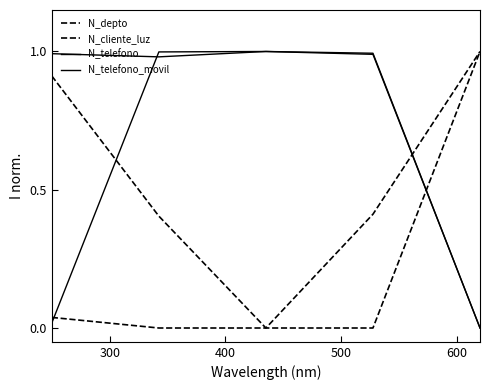

Does the chart have visible grid lines?

No